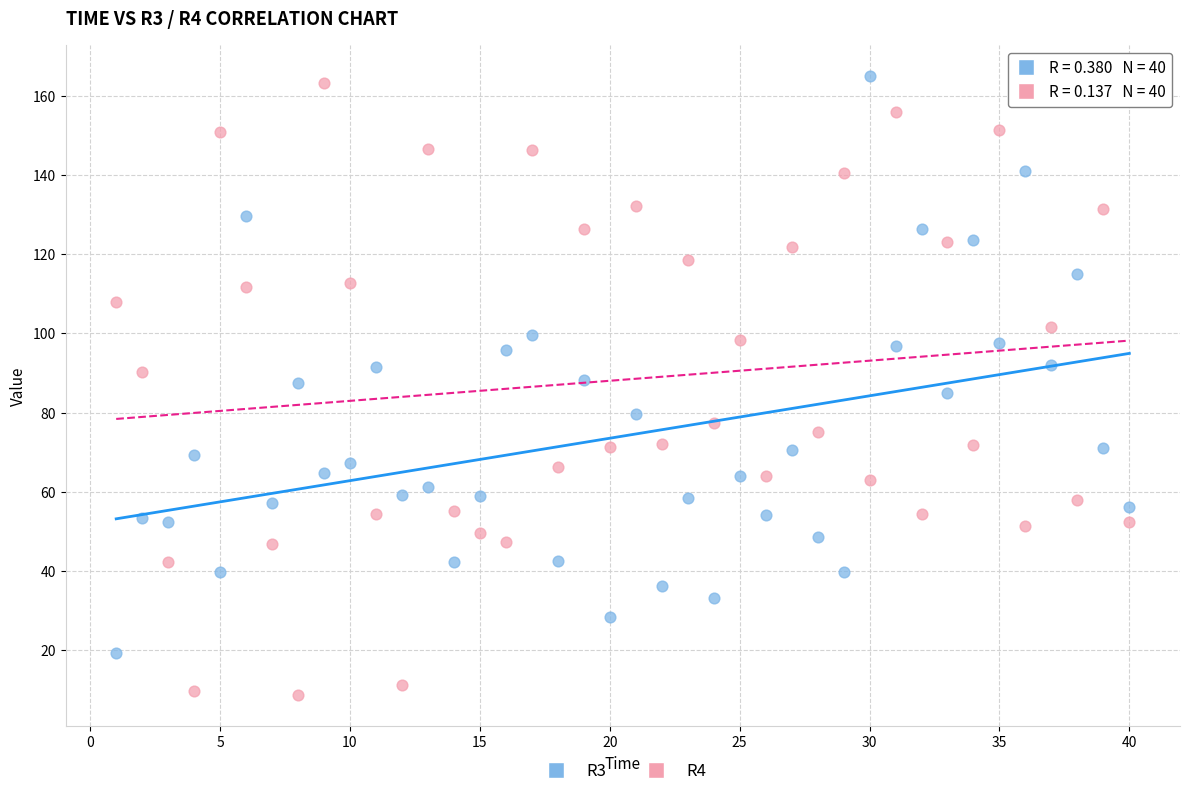

Which series has the widest spread of Y values?

R4